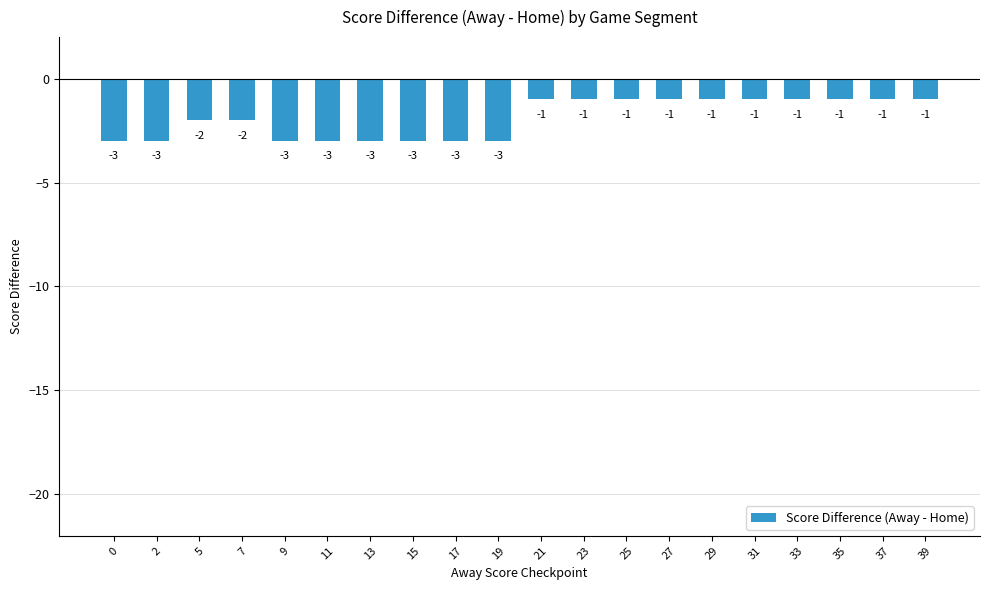

Read the value at 33.

-1